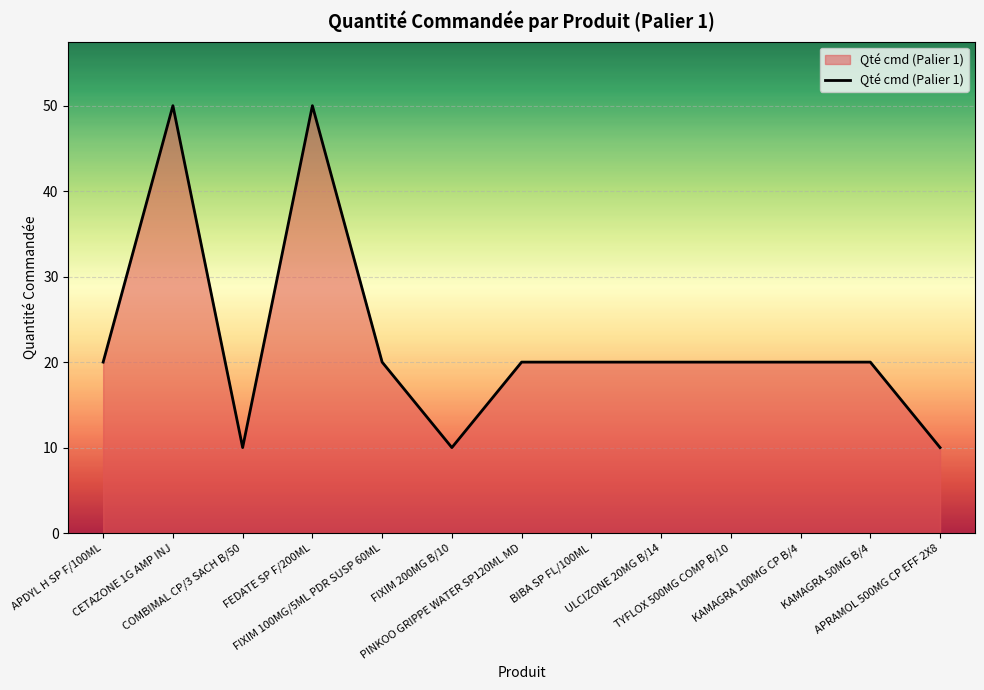

What is the minimum value shown in the chart?

10